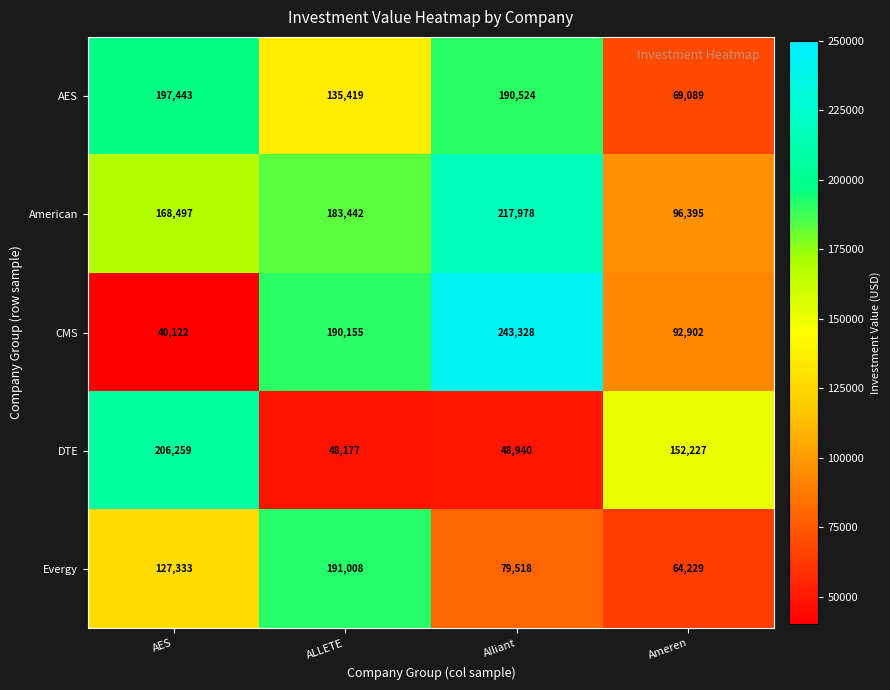

Rank the series by their maximum value, from highest to lowest.

CMS, American, DTE, AES, Evergy